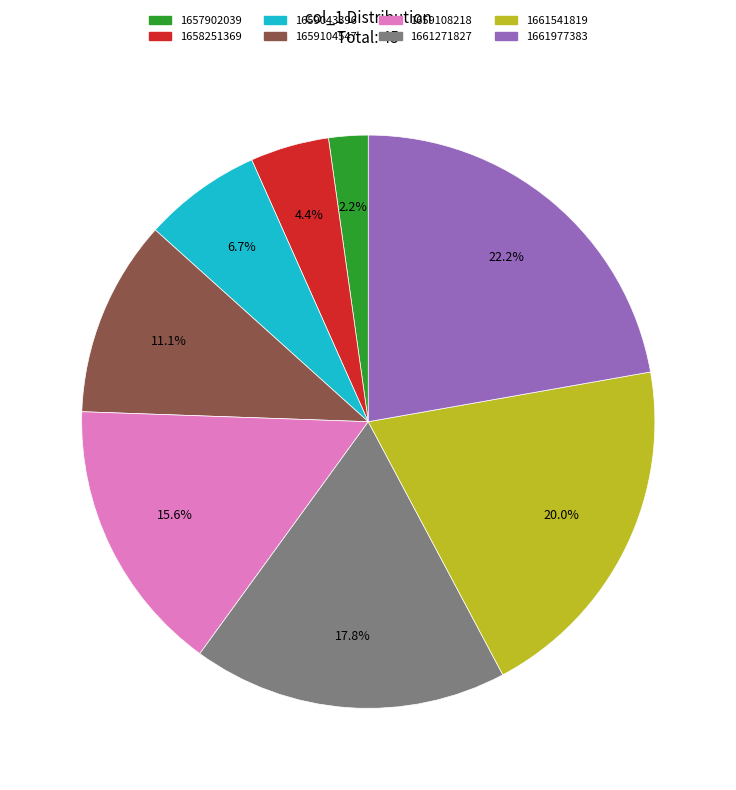

Between 1659043396 and 1657902039, which is larger?

1659043396